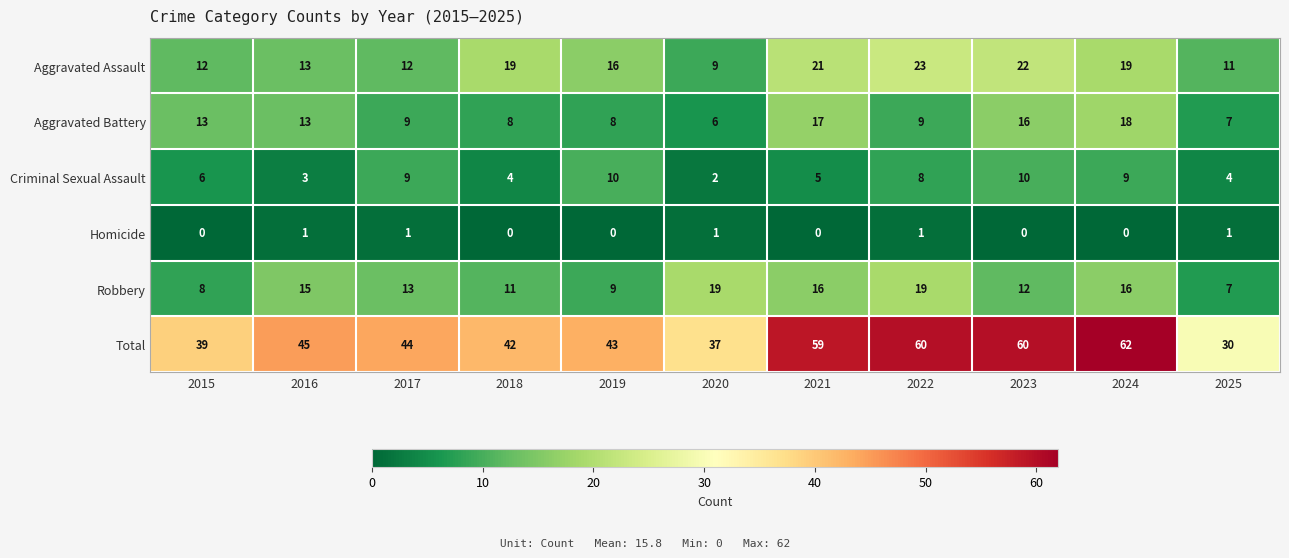

What is the total value across all series at 2015?

78